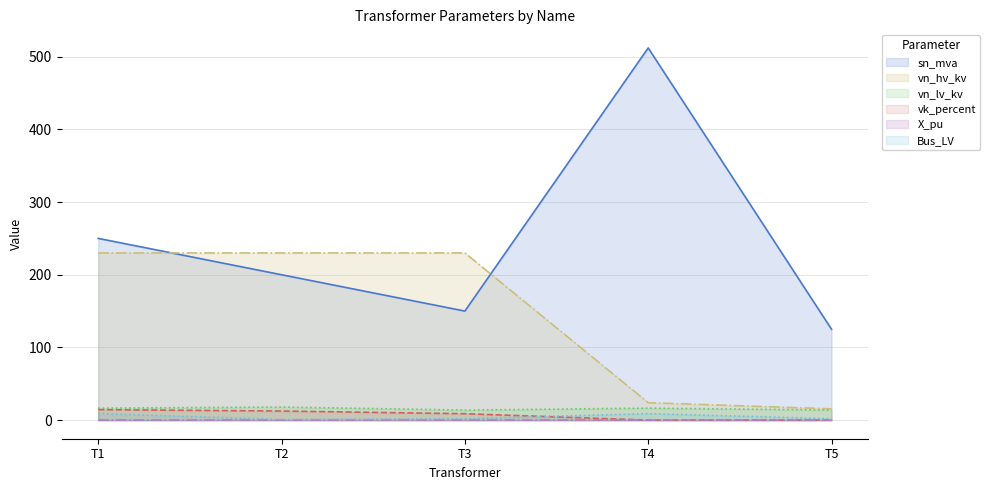

What are all the series names shown in the legend?

sn_mva, vn_hv_kv, vn_lv_kv, vk_percent, X_pu, Bus_LV